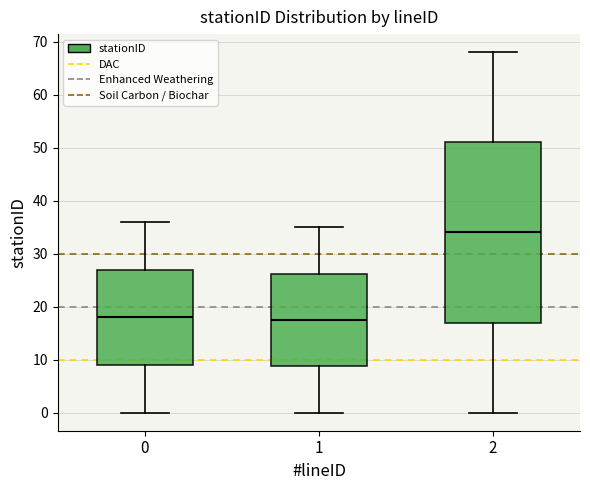

Which box has the highest median line?

2